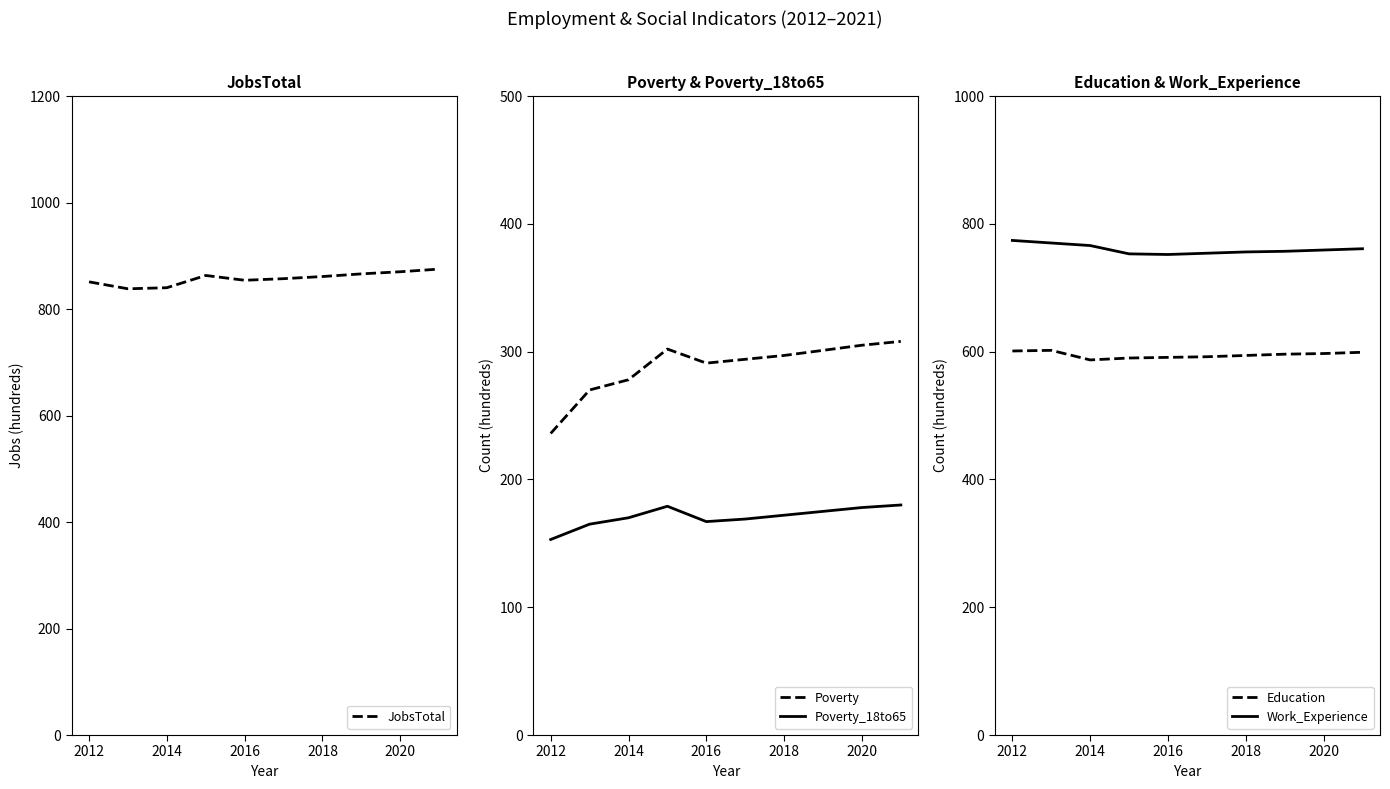

Rank the series by their maximum value, from highest to lowest.

JobsTotal, Work_Experience, Education, Poverty, Poverty_18to65